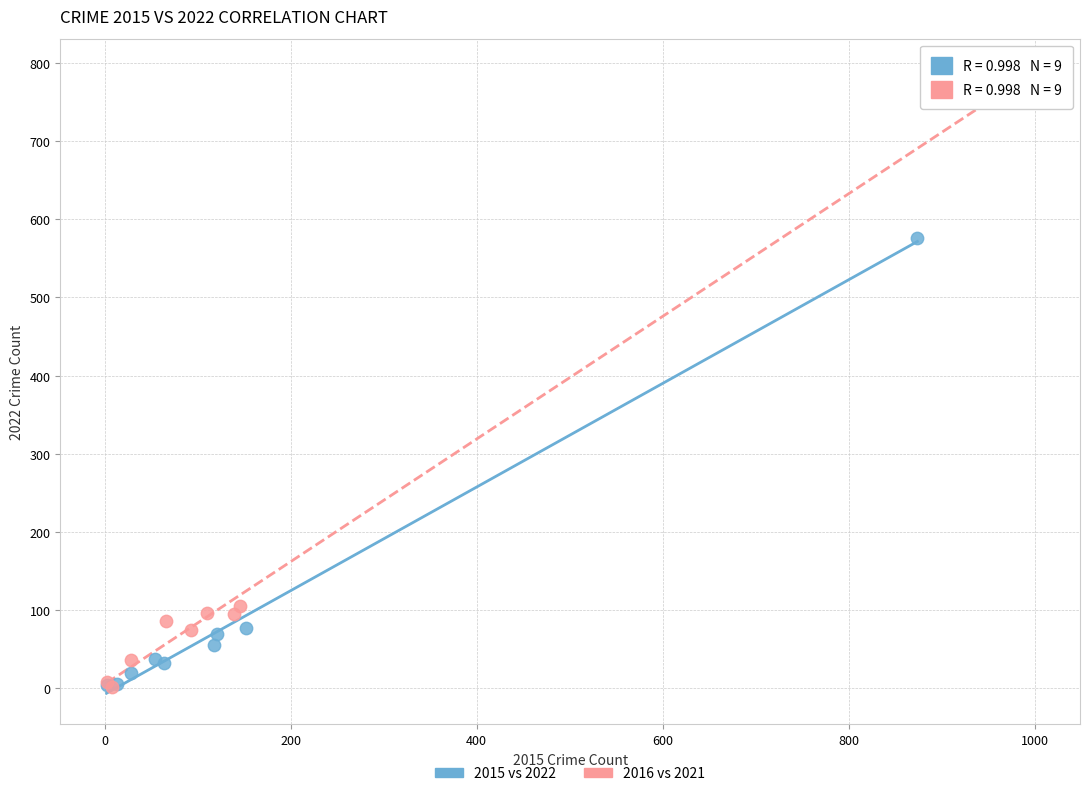

Which series reaches the maximum Y coordinate?

2016 vs 2021